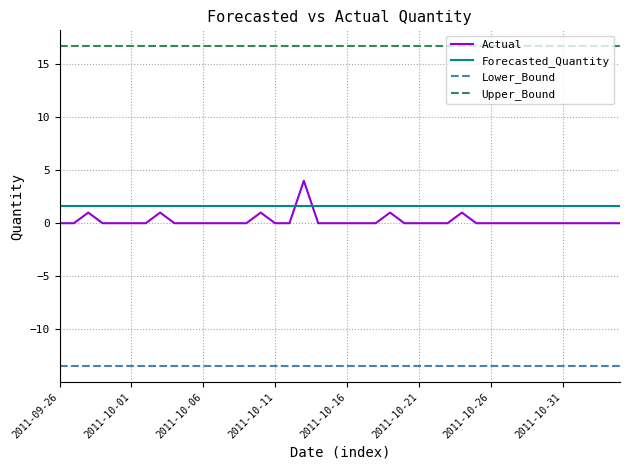

List the series in order of their peak value, lowest first.

Lower_Bound, Forecasted_Quantity, Actual, Upper_Bound